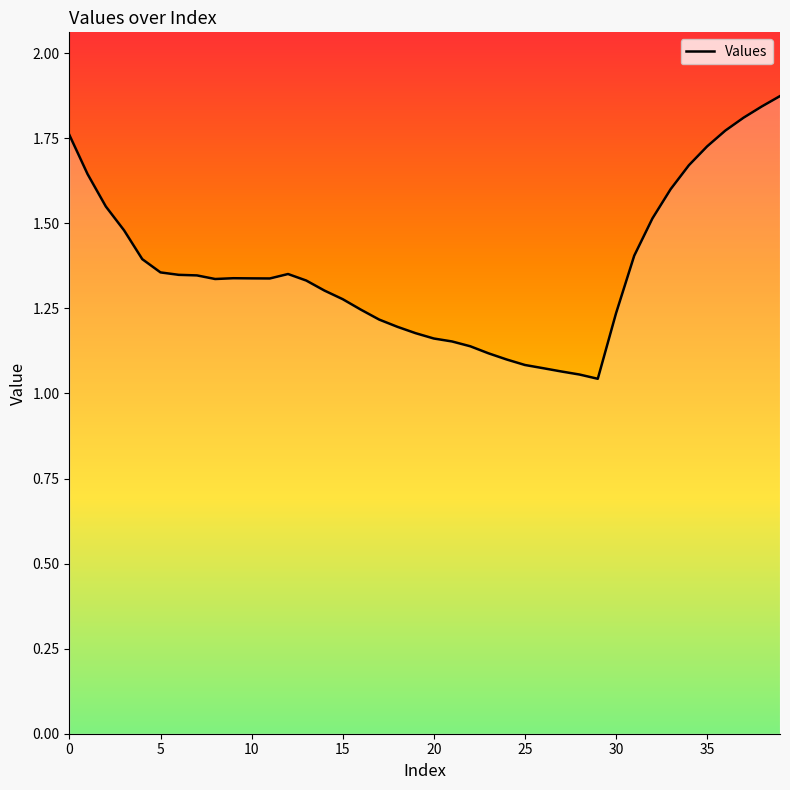

What is the difference between the maximum and minimum values?

0.8